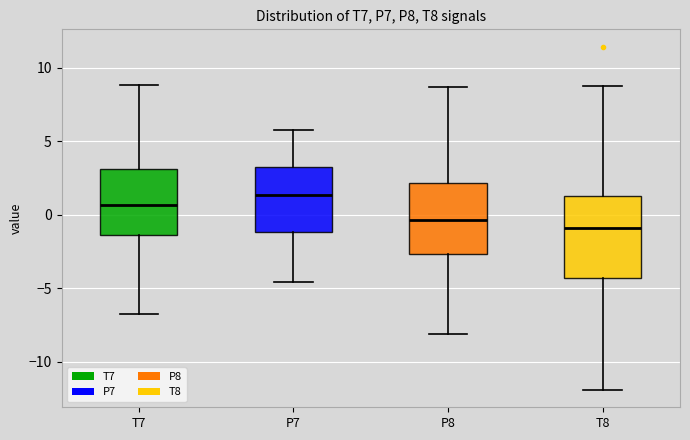

Reading left to right, transcribe this box plot: for each box, give where its median line is, the range the box spans, and where its two whiskers end, as read against the y-axis. The values are not printed on the chart, so give them approximately, as read against the axis.

T7: median 0.5, box -1.5 to 3.0, whiskers -7.0 to 9.0
P7: median 1.5, box -1.0 to 3.0, whiskers -4.5 to 6.0
P8: median -0.5, box -2.5 to 2.0, whiskers -8.0 to 8.5
T8: median -1.0, box -4.5 to 1.0, whiskers -12.0 to 9.0